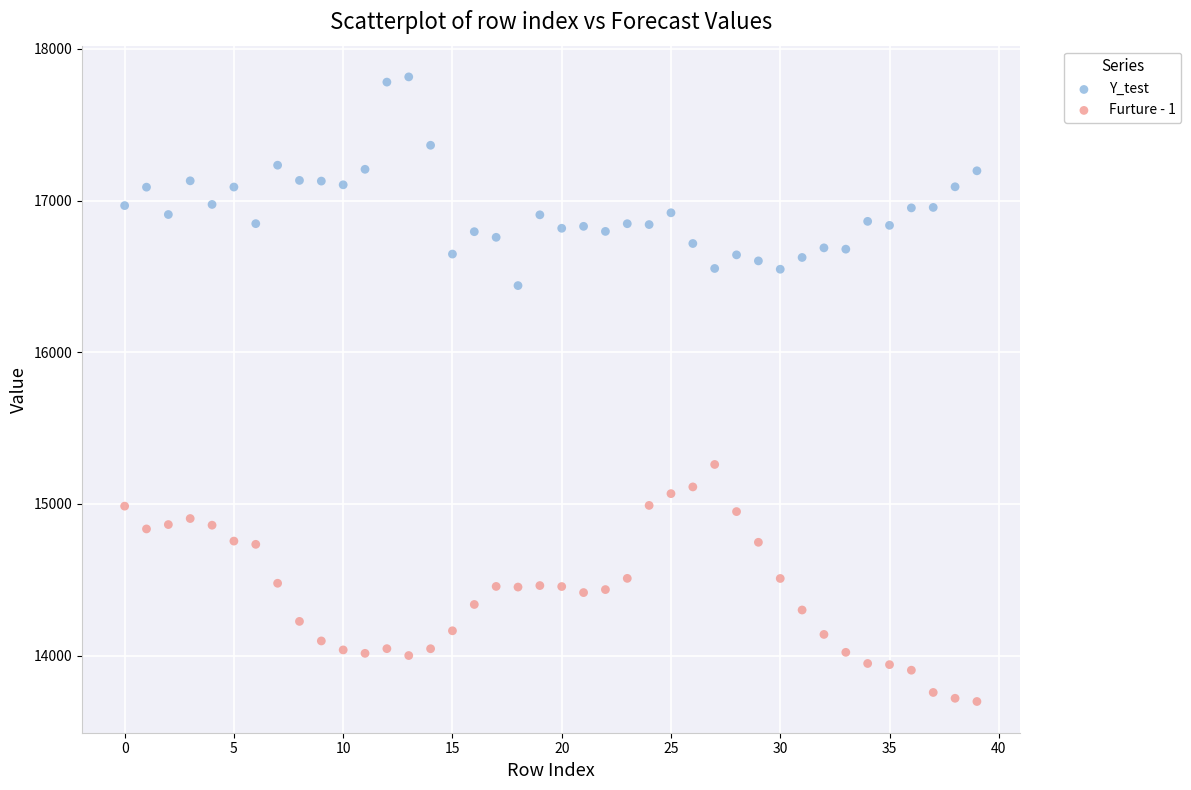

Which series contains the lowest Y value?

Furture - 1